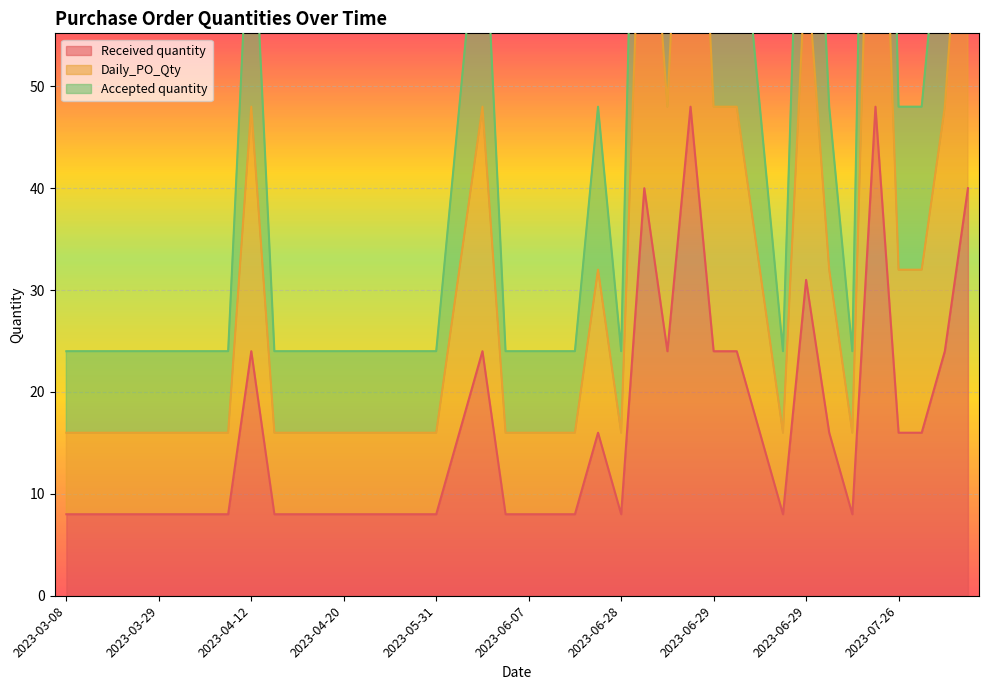

At which category is the sum across all series the highest?

2023-06-29